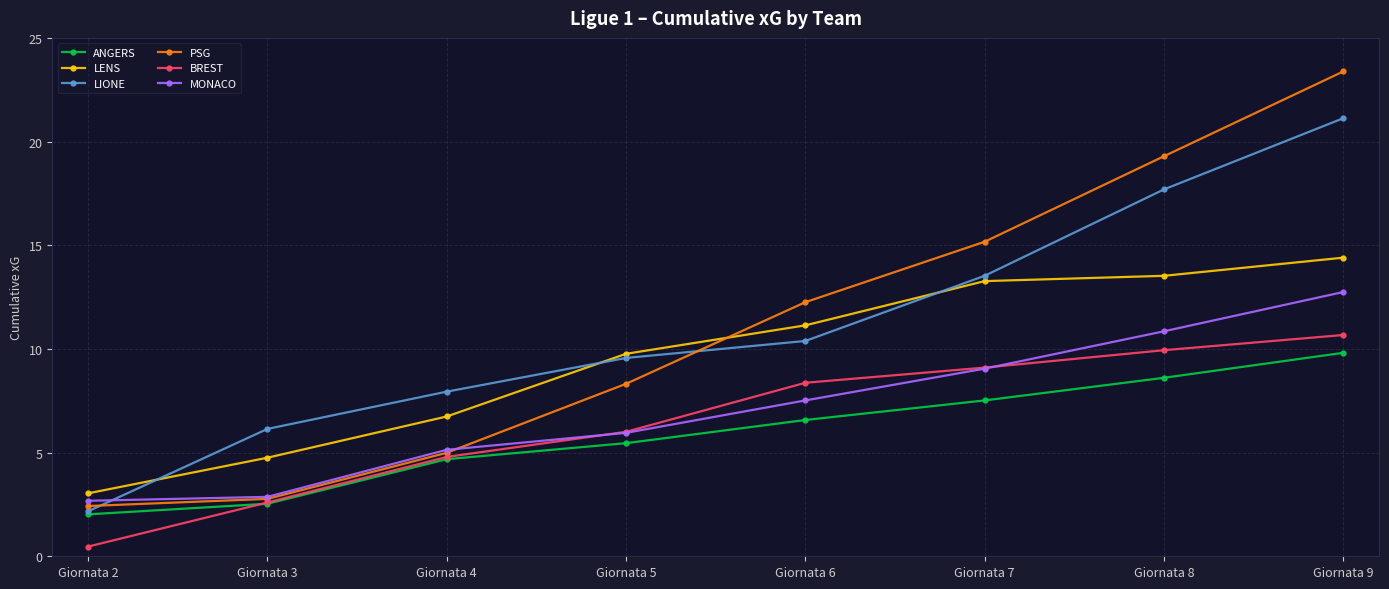

Reading left to right, transcribe all the data shown in this chart.

ANGERS: 2.0	2.5	4.7	5.5	6.6	7.5	8.6	9.8
LENS: 3.0	4.8	6.7	9.8	11.1	13.3	13.5	14.4
LIONE: 2.2	6.1	7.9	9.6	10.4	13.5	17.7	21.1
PSG: 2.4	2.8	5.0	8.3	12.3	15.2	19.3	23.4
BREST: 0.5	2.6	4.8	6.0	8.4	9.1	9.9	10.7
MONACO: 2.7	2.9	5.1	6.0	7.5	9.0	10.8	12.7